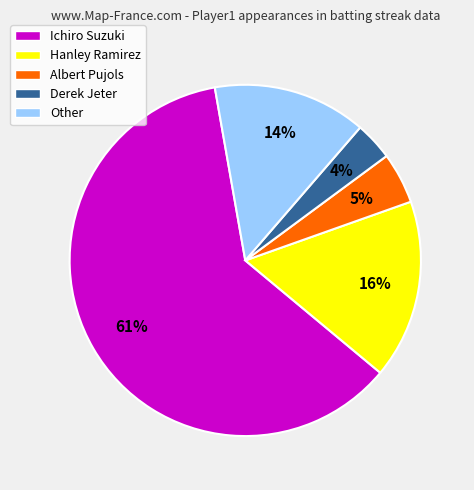

Rank the categories by value from highest to lowest.

Ichiro Suzuki, Hanley Ramirez, Other, Albert Pujols, Derek Jeter